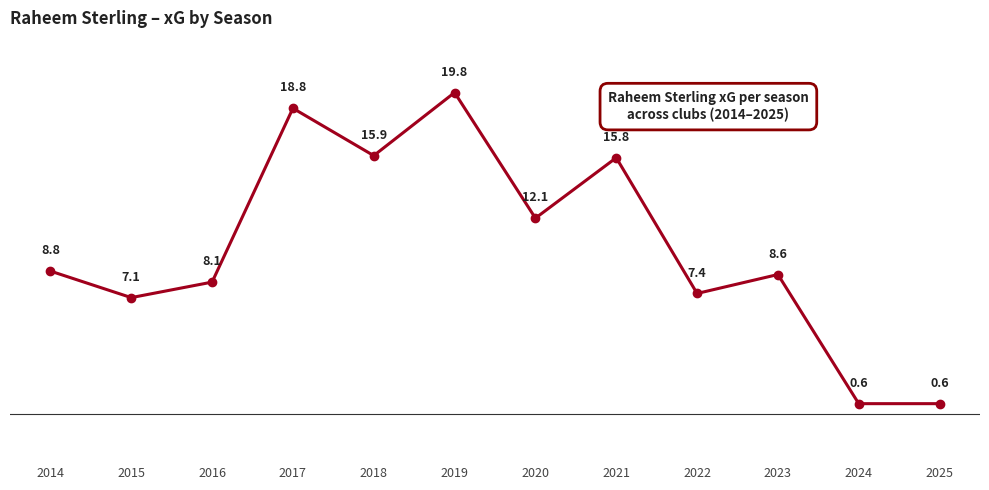

What is the value of the 12th point from the left?

0.6